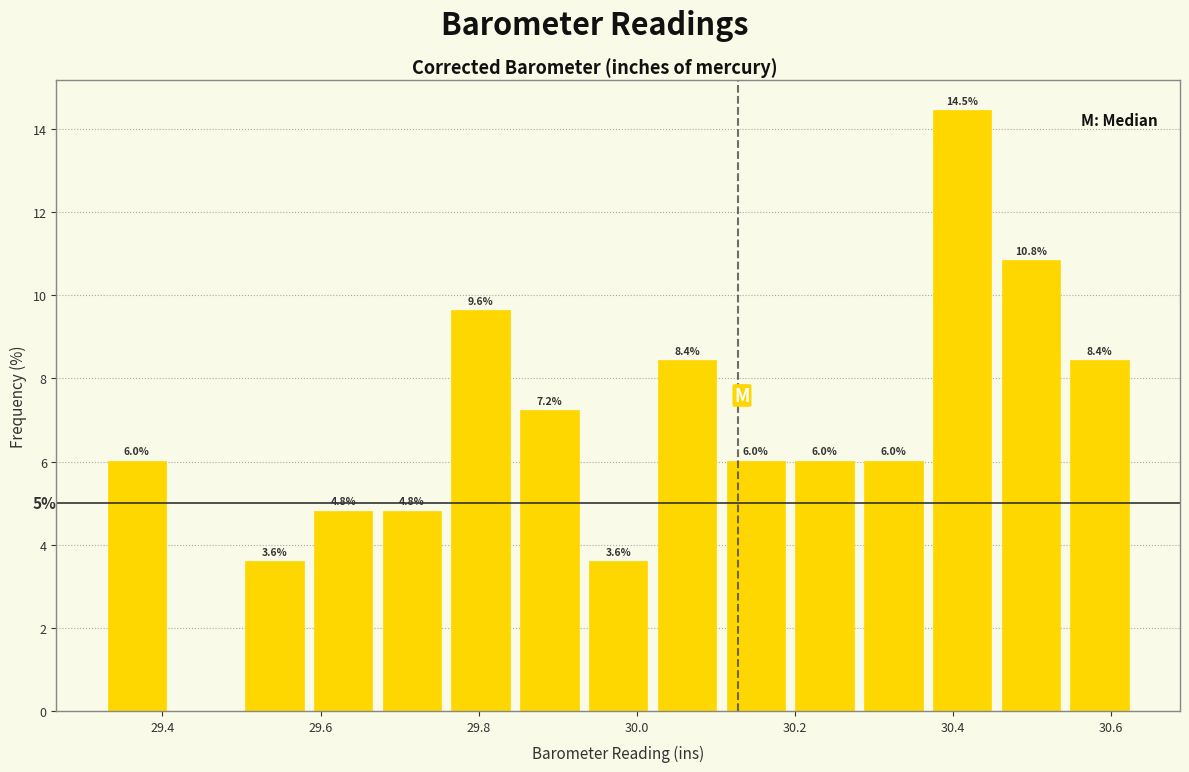

Over which range of the x-axis is the bar tallest?

30.36 to 30.46